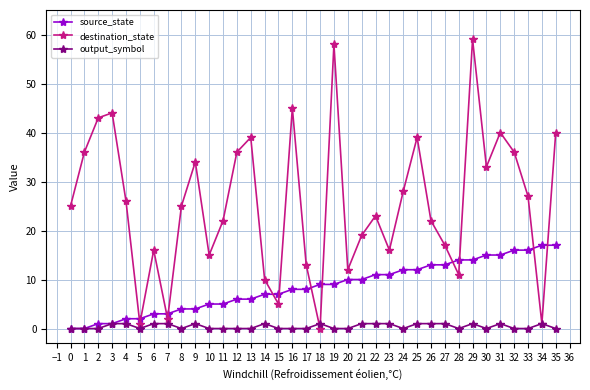

At which category is the sum across all series the highest?

29